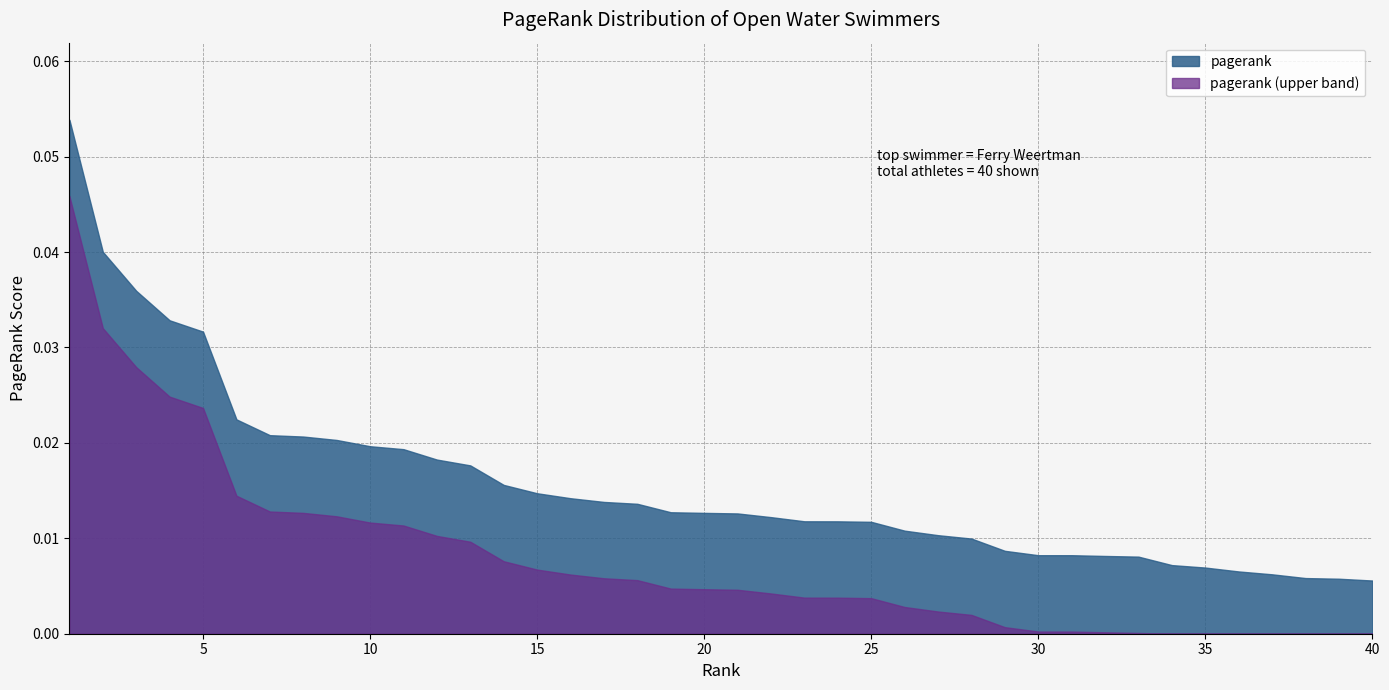

Reading left to right, what are all the values shown in this chart?

0.1	0.0	0.0	0.0	0.0	0.0	0.0	0.0	0.0	0.0	0.0	0.0	0.0	0.0	0.0	0.0	0.0	0.0	0.0	0.0	0.0	0.0	0.0	0.0	0.0	0.0	0.0	0.0	0.0	0.0	0.0	0.0	0.0	0.0	0.0	0.0	0.0	0.0	0.0	0.0